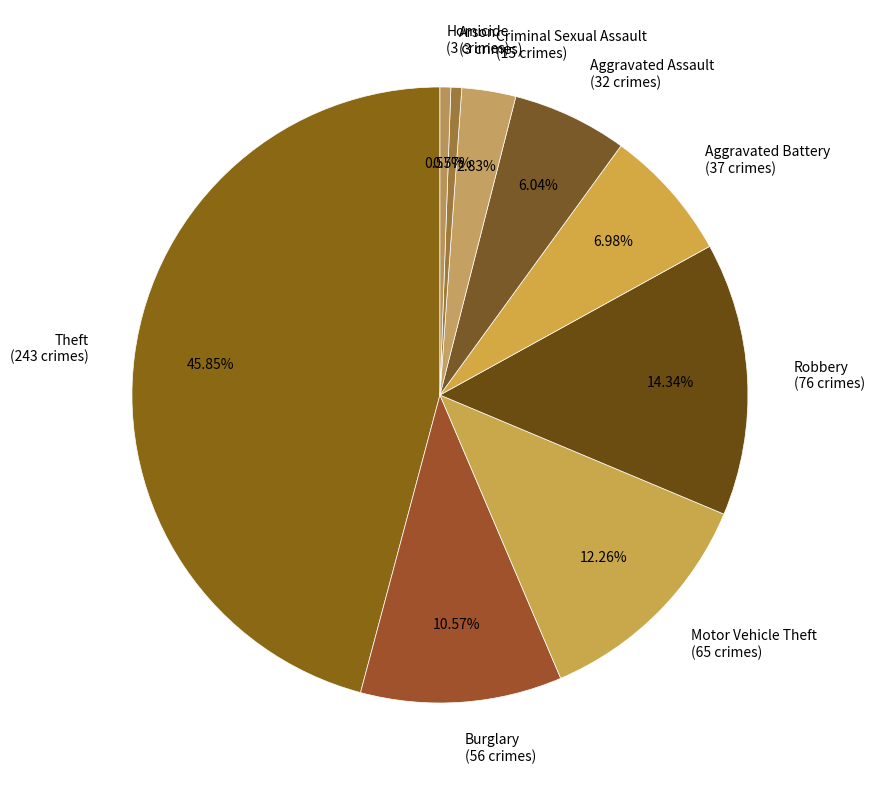

To the nearest percent, what portion does Criminal Sexual Assault represent?

3%